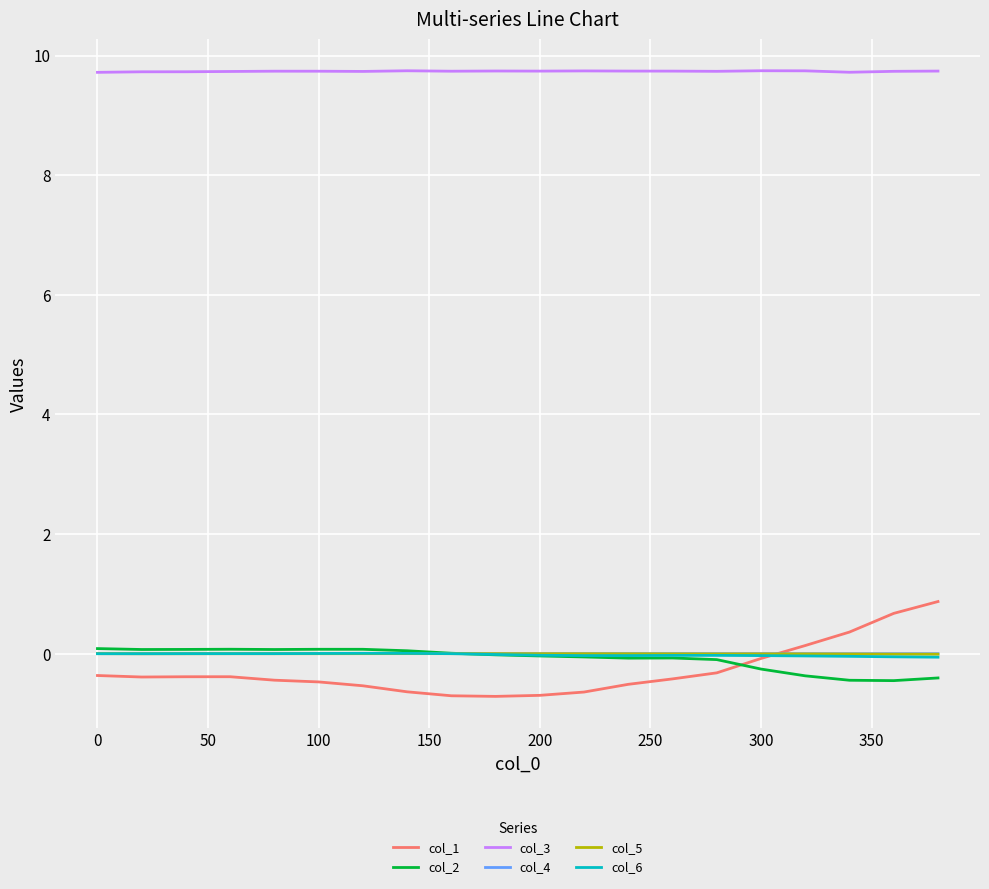

After their last crossing, which series has the higher values: col_6 or col_1?

col_1